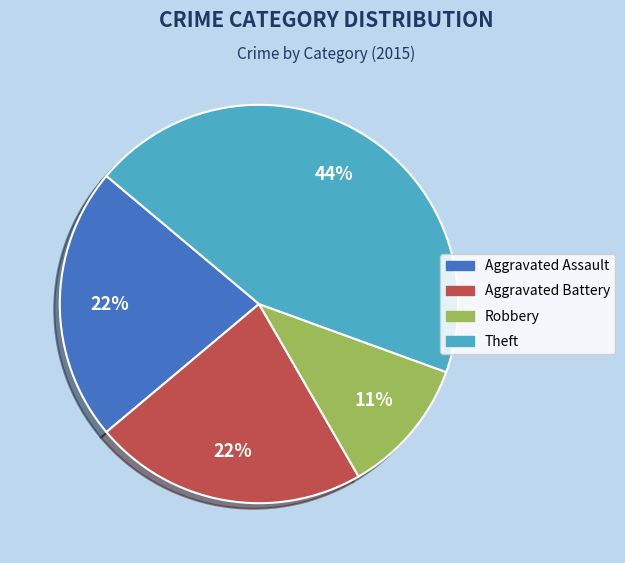

To the nearest percent, what is the average slice percentage?

25%